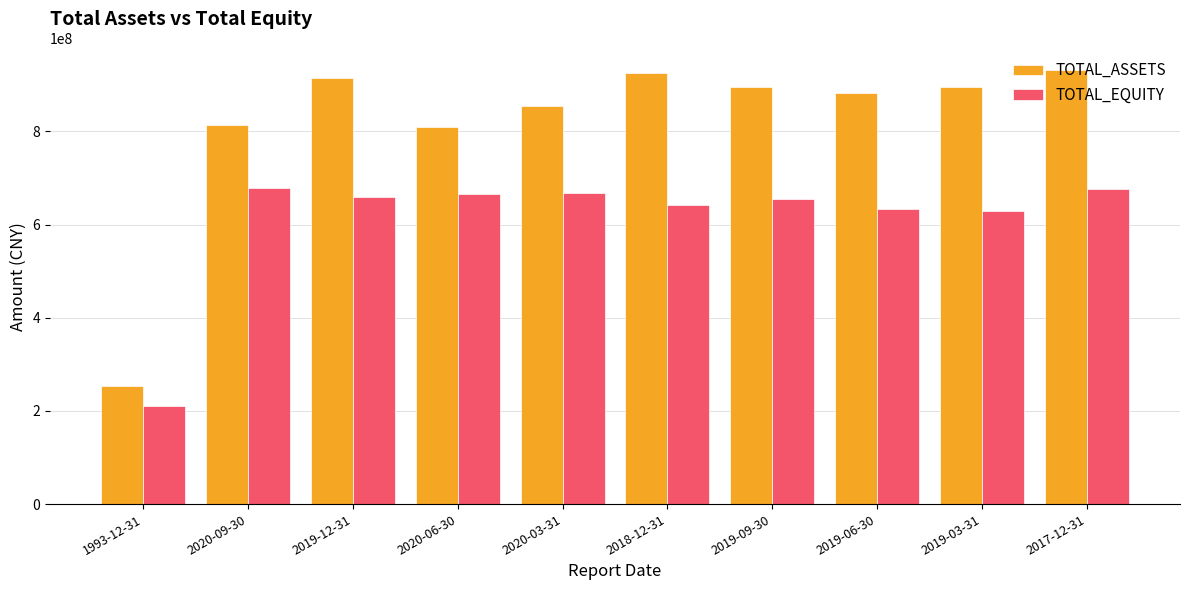

What is the average value of the TOTAL_EQUITY series?

611843930.8